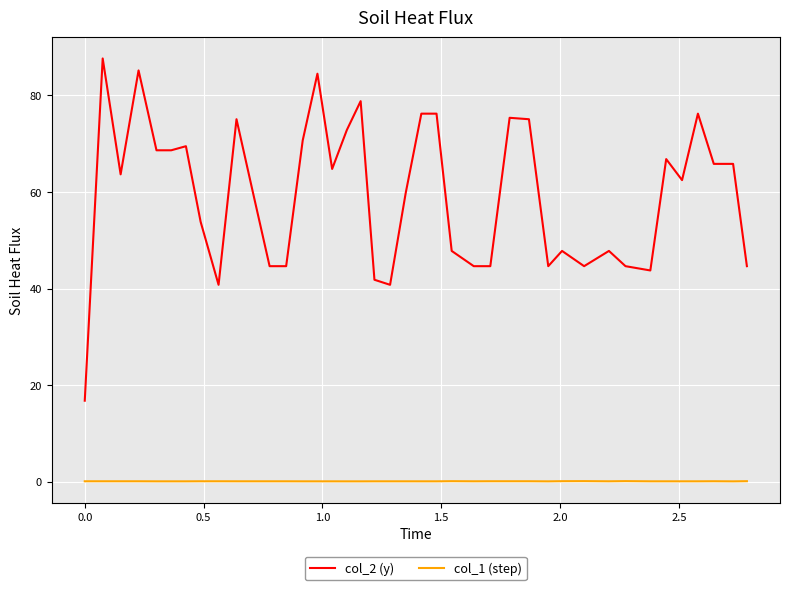

True or false: col_1 (step) and col_2 (y) cross at least once.

False